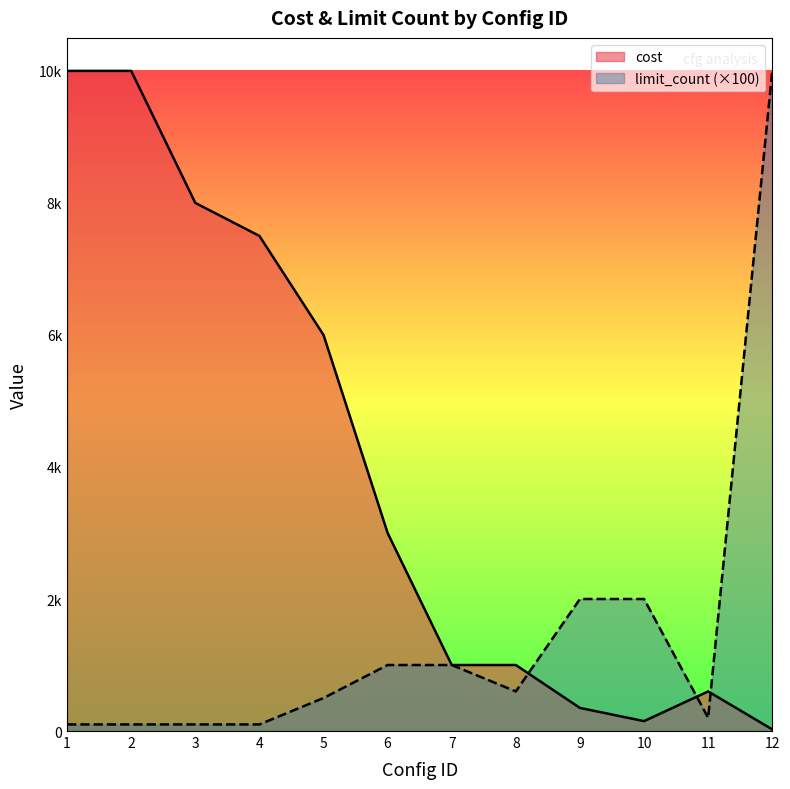

What is the total value across all series at 7?

2000